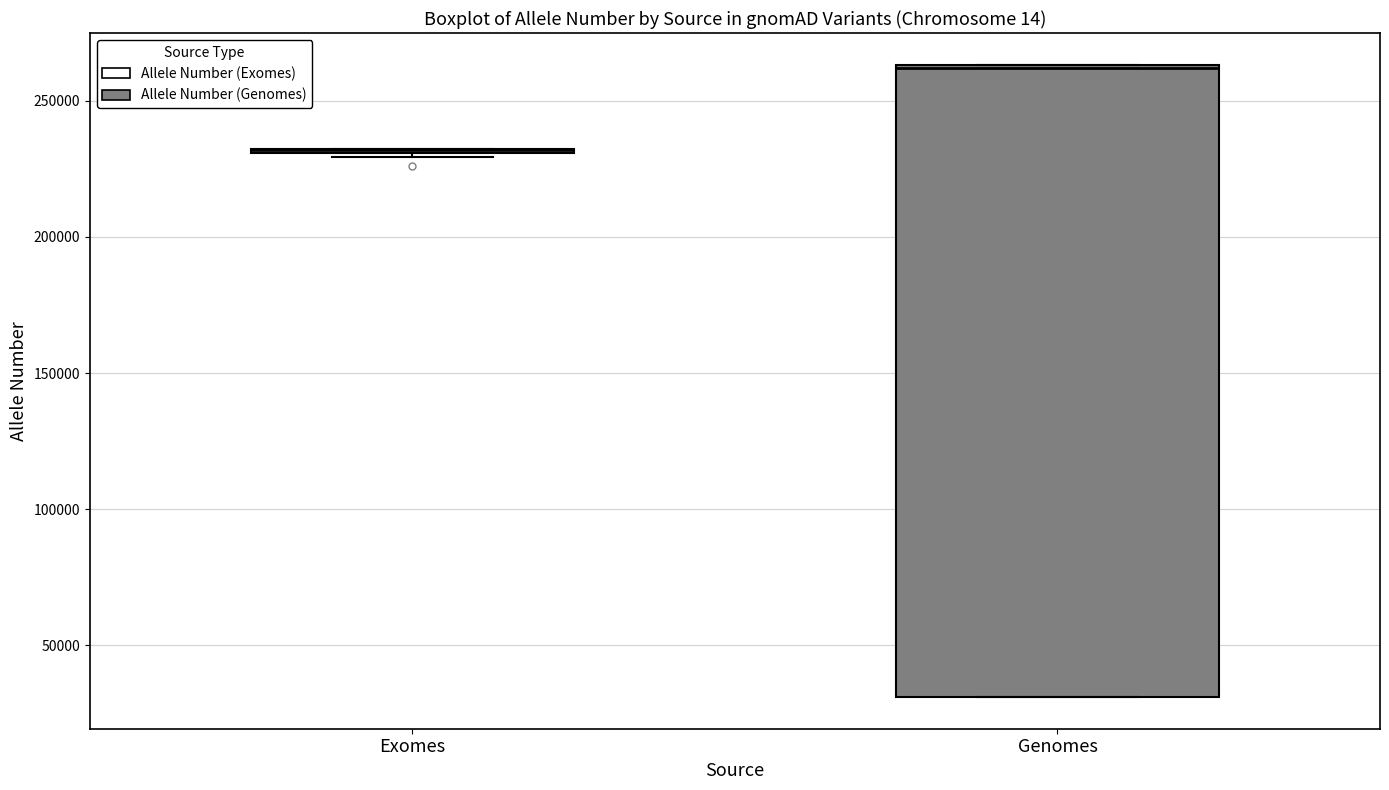

Where is the lower edge of the box for Genomes on the y-axis? The values are not printed on the chart, so give them approximately, as read against the axis.

30000